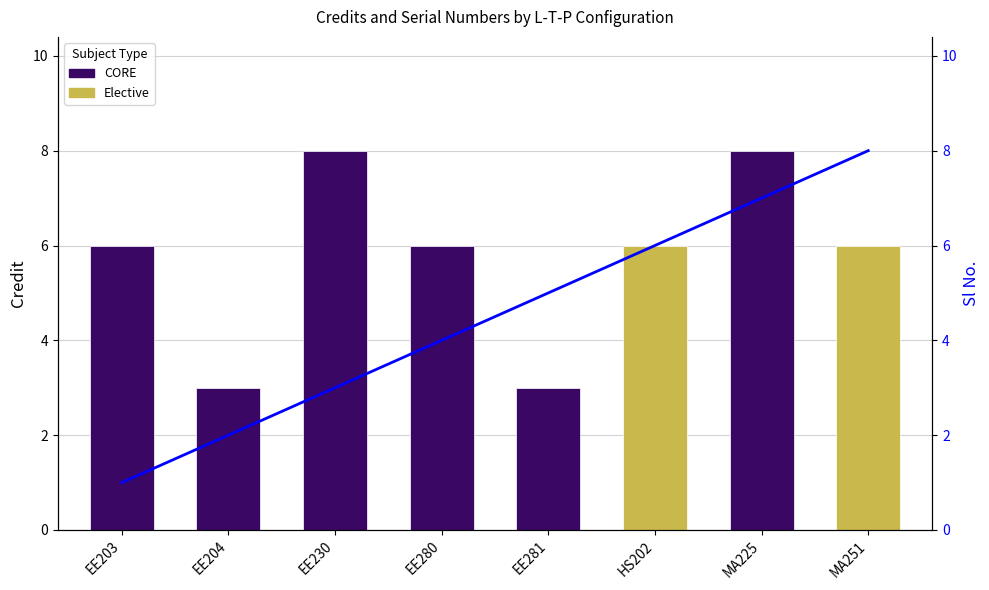

Which has a higher value, MA225 or EE204?

MA225